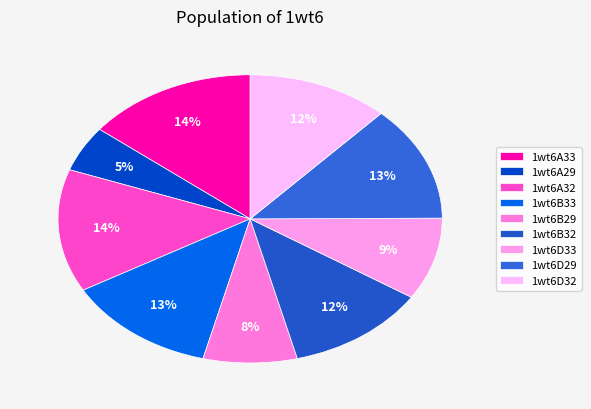

Is 1wt6D32 the majority of the pie?

No